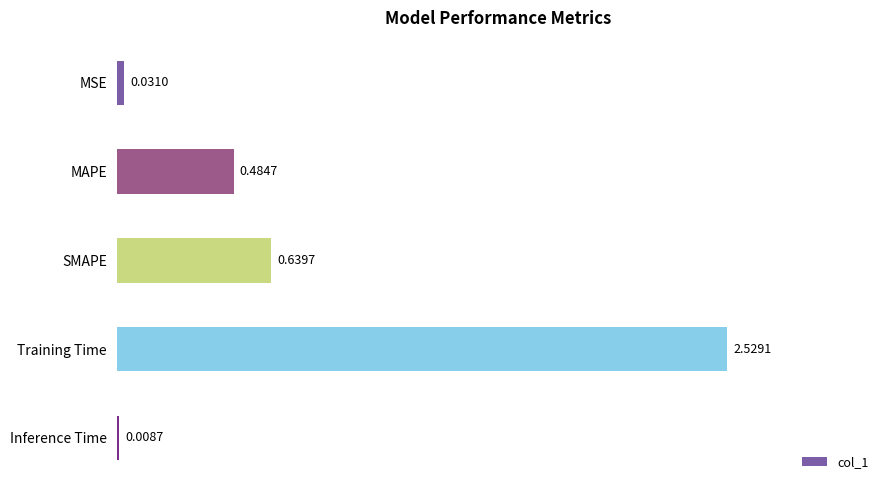

What is the sum of the values at MSE and Training Time?

2.6